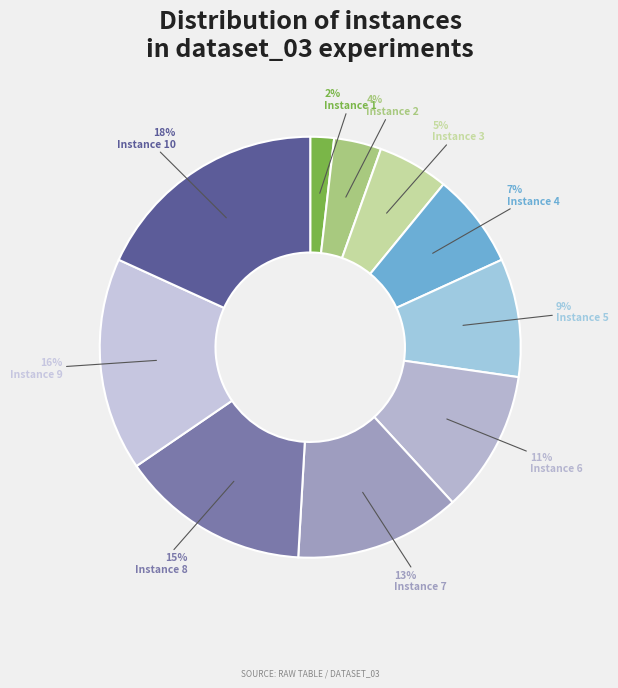

How many segments does this pie chart have?

10